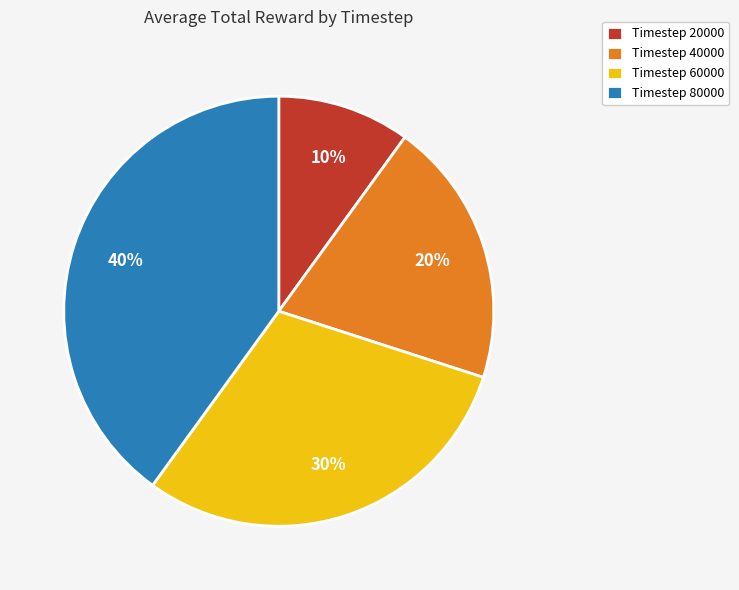

To the nearest percent, what is the difference between the Timestep 40000 and Timestep 80000 slice percentages?

20%